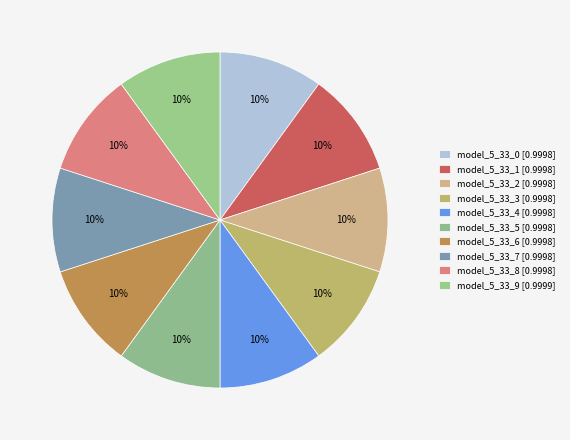

How many segments does this pie chart have?

10